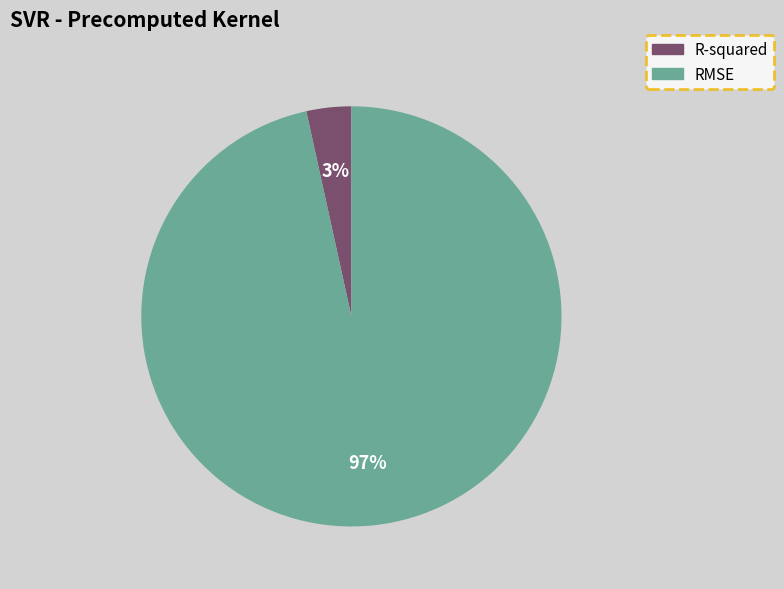

How many slices are in this pie chart?

2